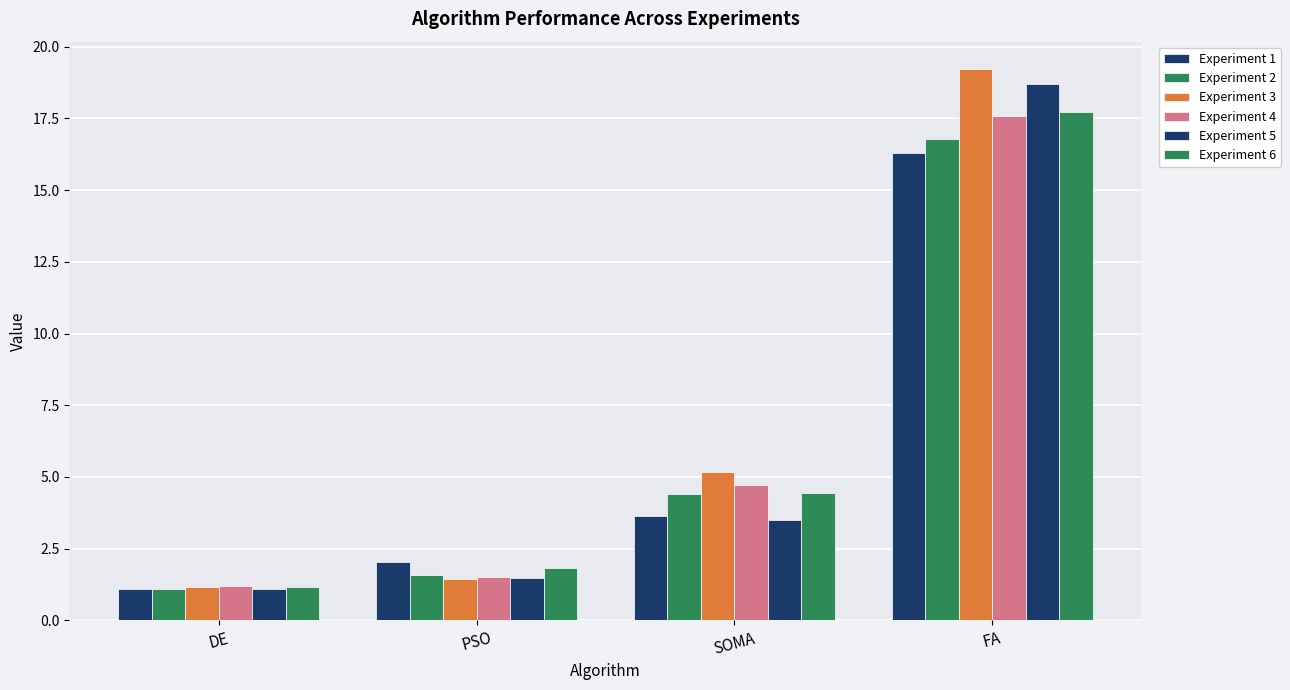

Count the number of categories in the chart.

4